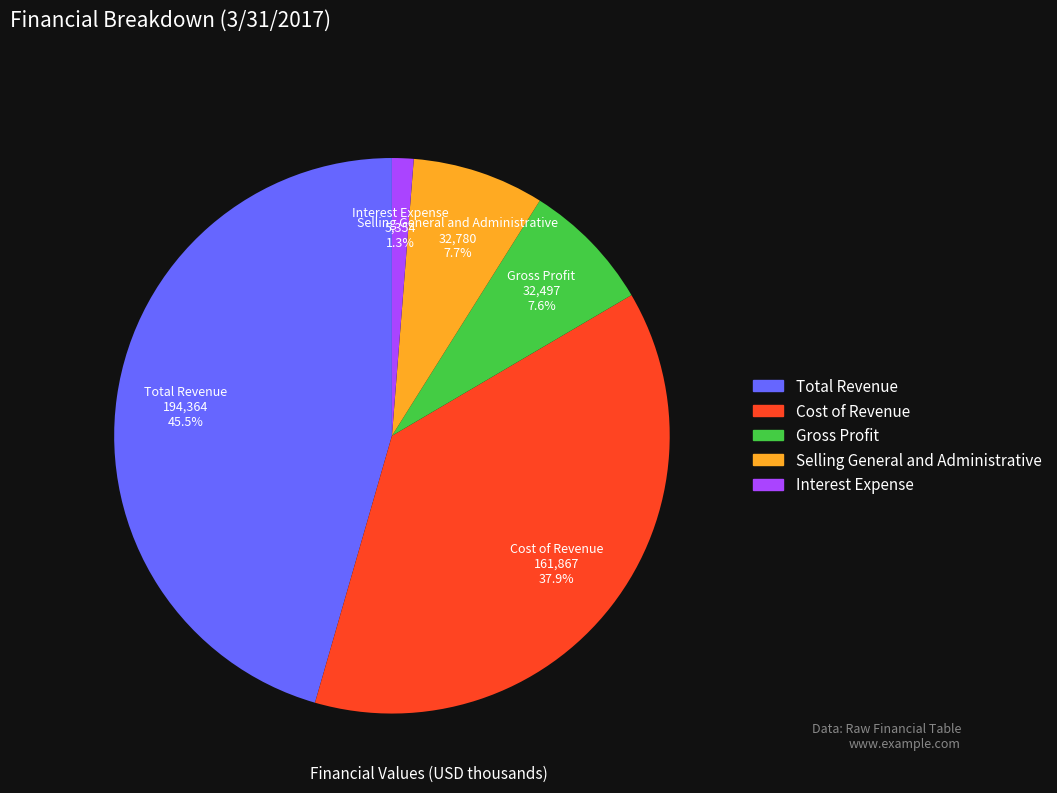

Which has a higher value, Interest Expense or Selling General and Administrative?

Selling General and Administrative